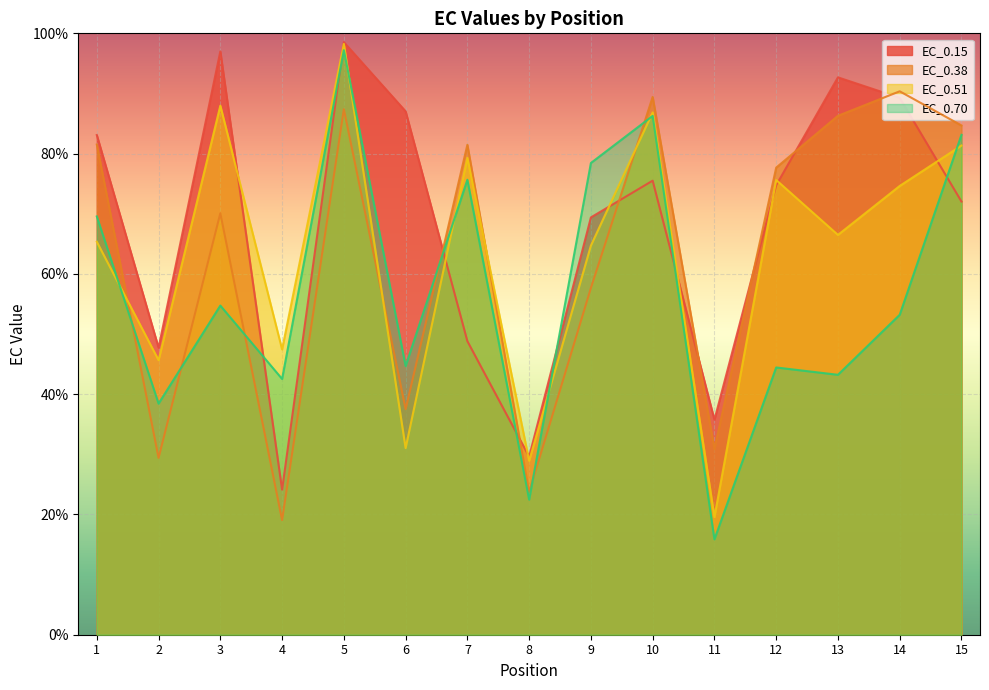

What value does the EC_0.70 series have at 3?

54.7